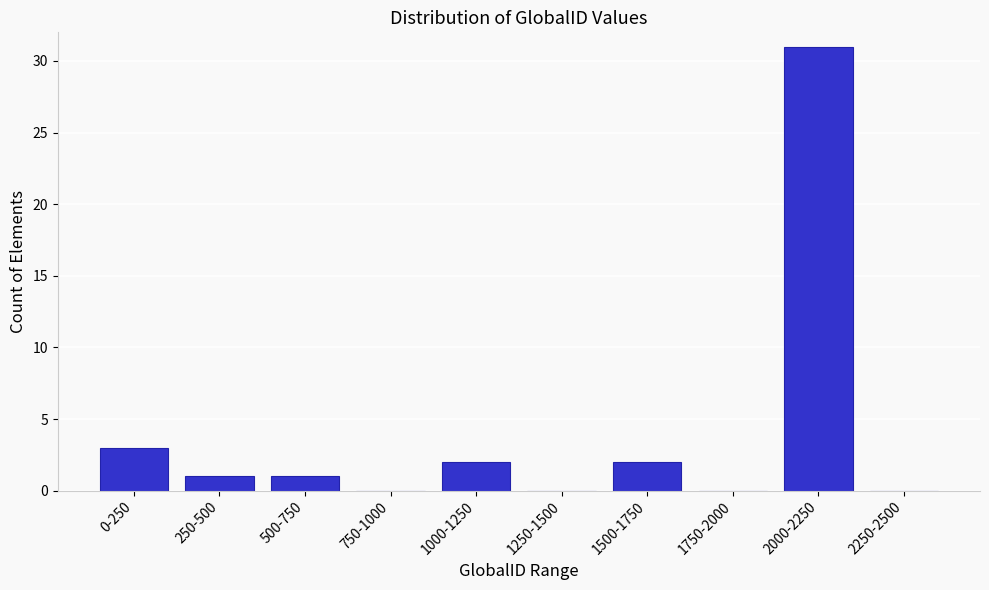

Reading left to right, transcribe all the data shown in this chart.

0-250=3	250-500=1	500-750=1	750-1000=0	1000-1250=2	1250-1500=0	1500-1750=2	1750-2000=0	2000-2250=31	2250-2500=0